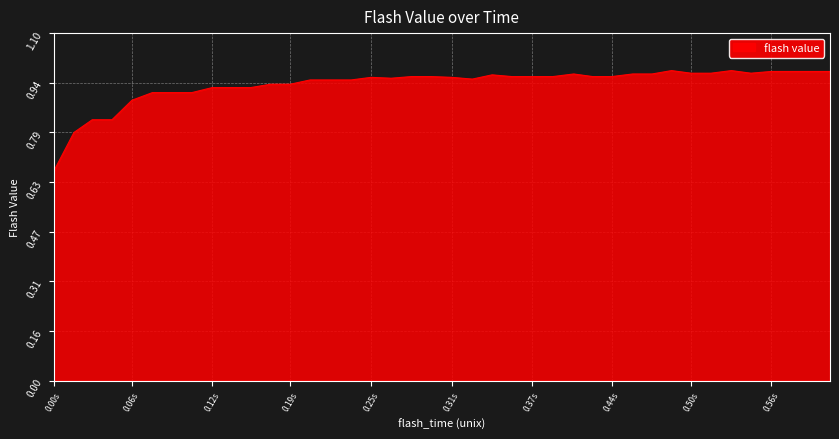

What is the minimum value shown in the chart?

0.7